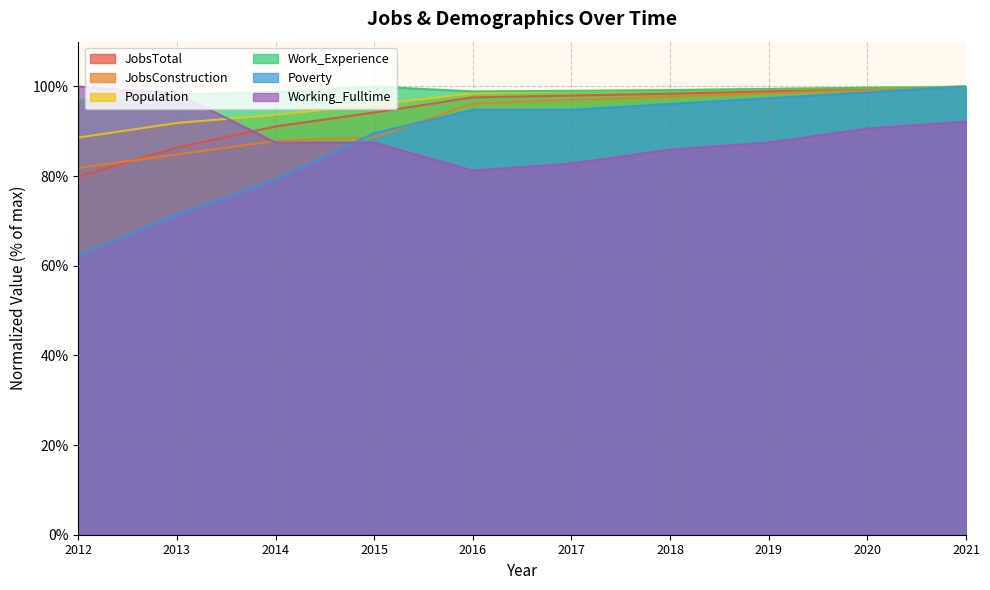

In Work_Experience, how many points are lower than both neighbors (excluding endpoints)?

1